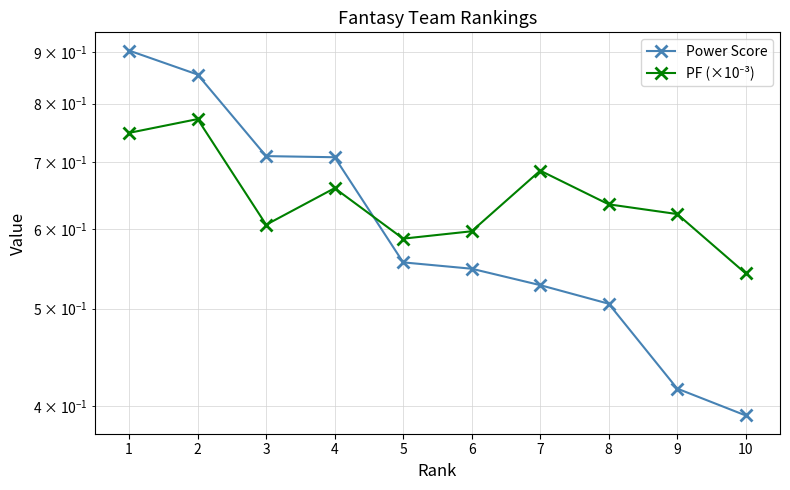

The Power Score series shows 0.4 at 9. True or false?

True